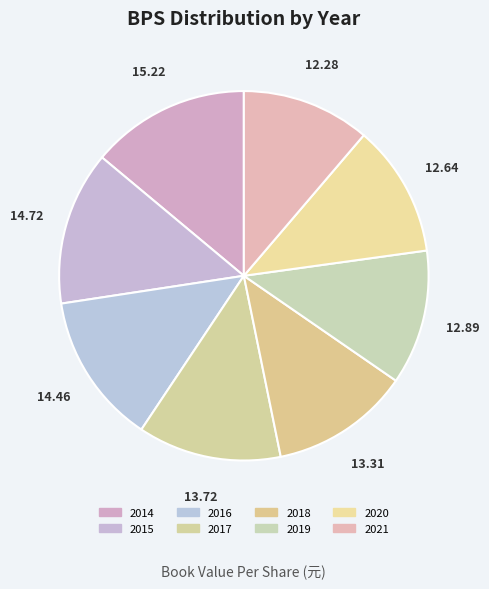

How many segments does this pie chart have?

8